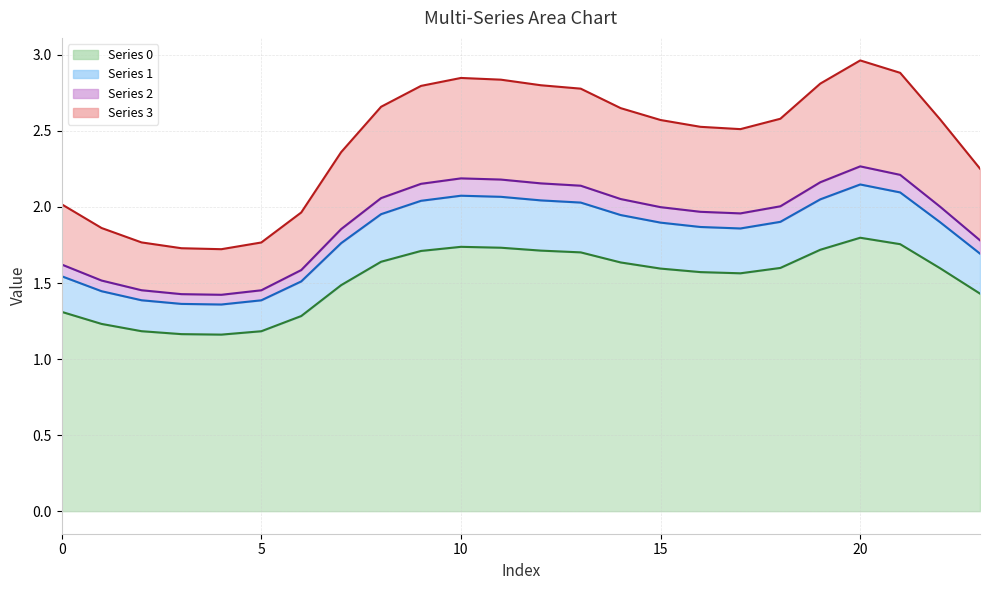

The Series 0 series shows 0.8 at 15. True or false?

False